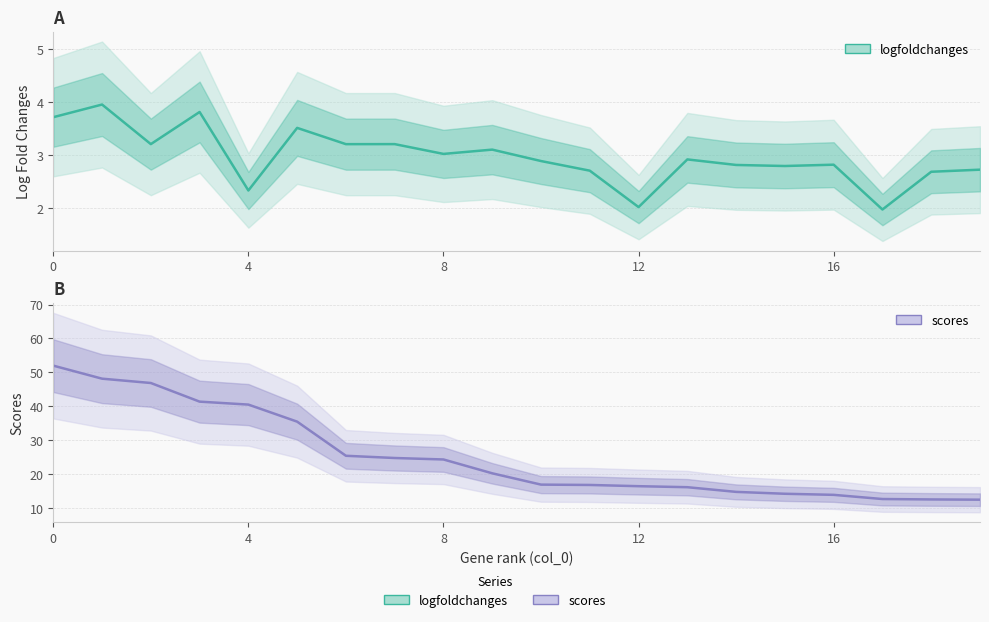

Which category has the lowest value across all series?

17